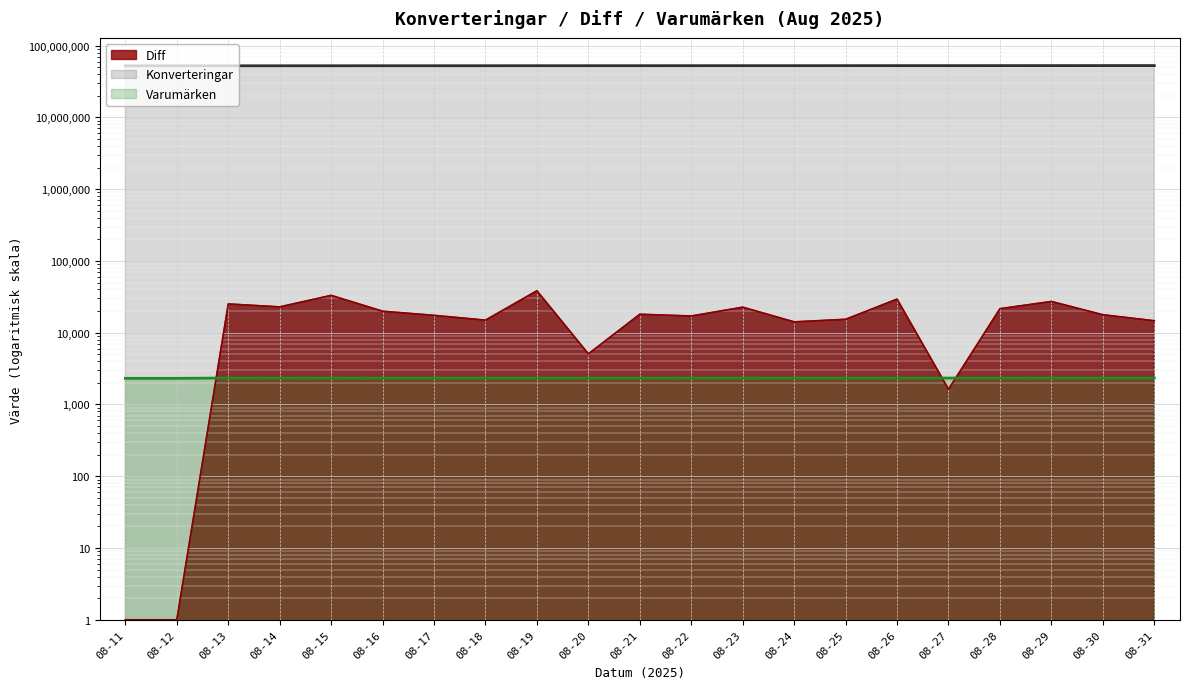

What is the sum of the Diff values at 08-22 and 08-31?

31743